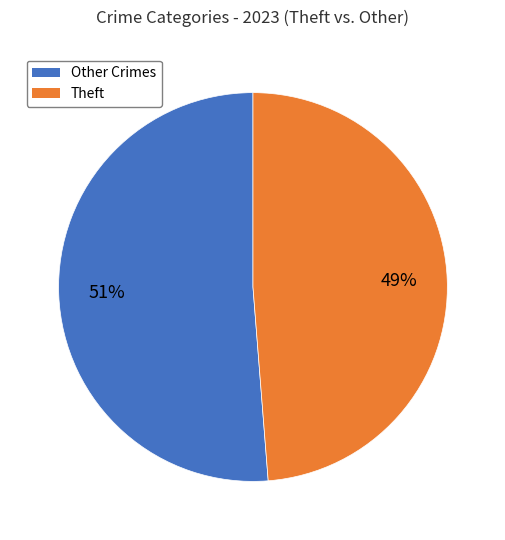

To the nearest percent, what portion does Other Crimes represent?

51%